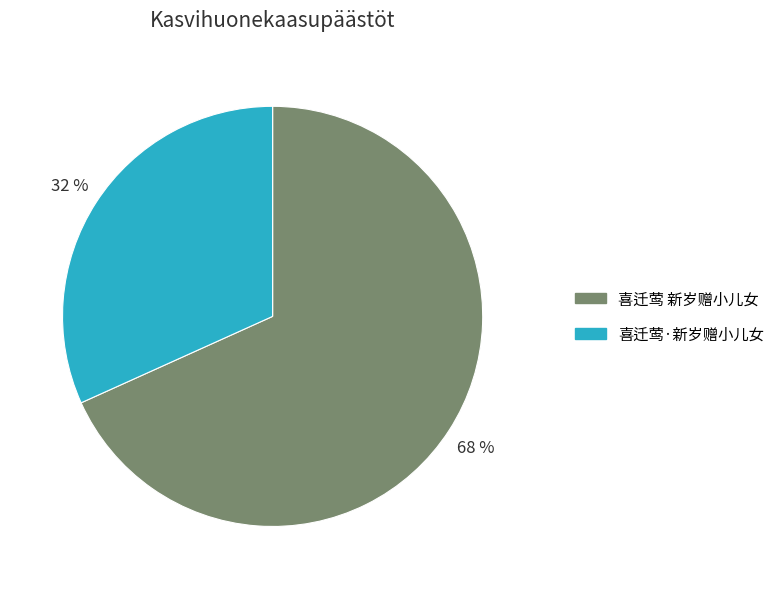

What is the largest slice in the pie chart?

喜迁莺 新岁赠小儿女